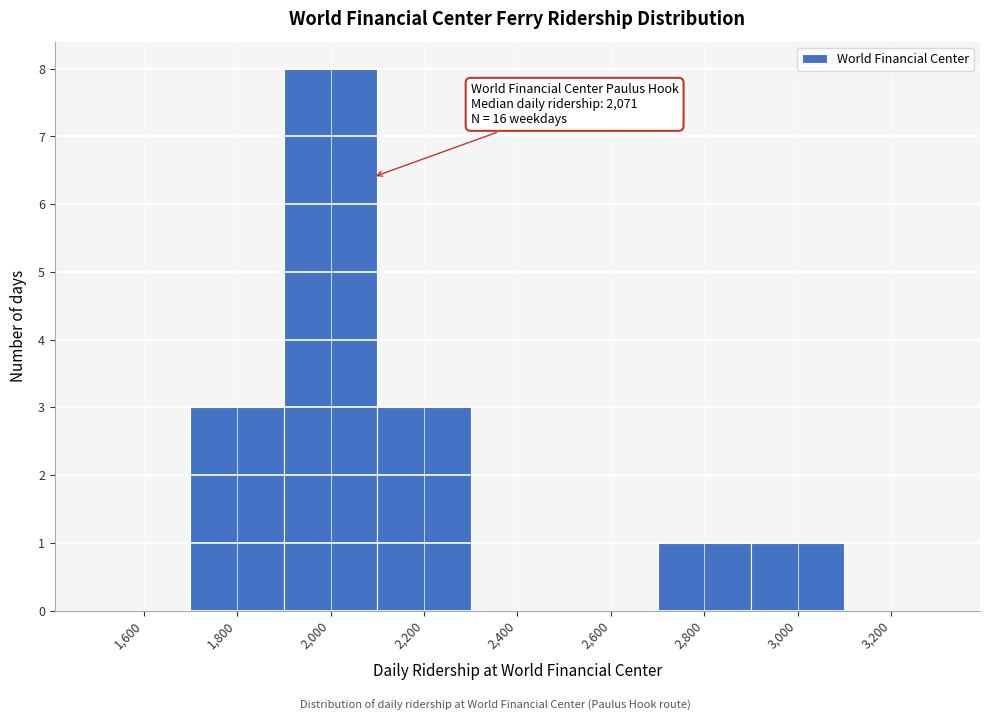

Reading right to left, list all the values displayed in this chart.

3,200=0	3,000=1	2,800=1	2,600=0	2,400=0	2,200=3	2,000=8	1,800=3	1,600=0